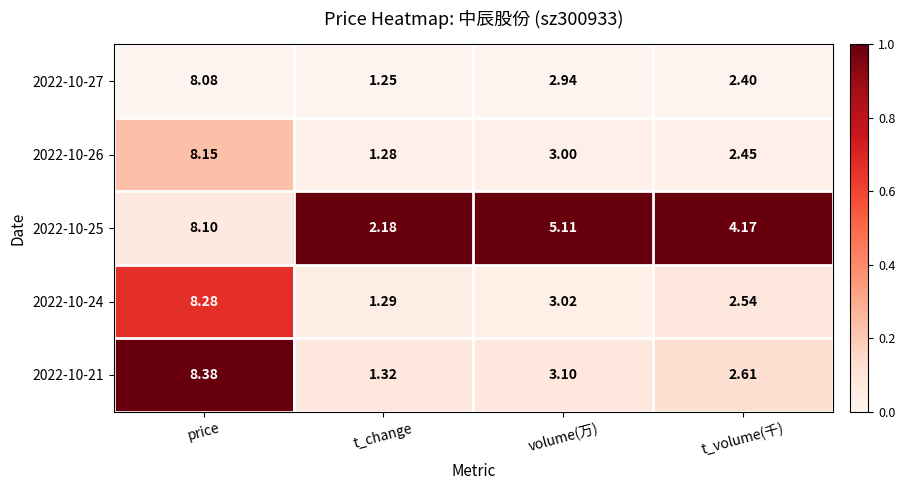

Where does the 2022-10-24 series first go above 3?

price